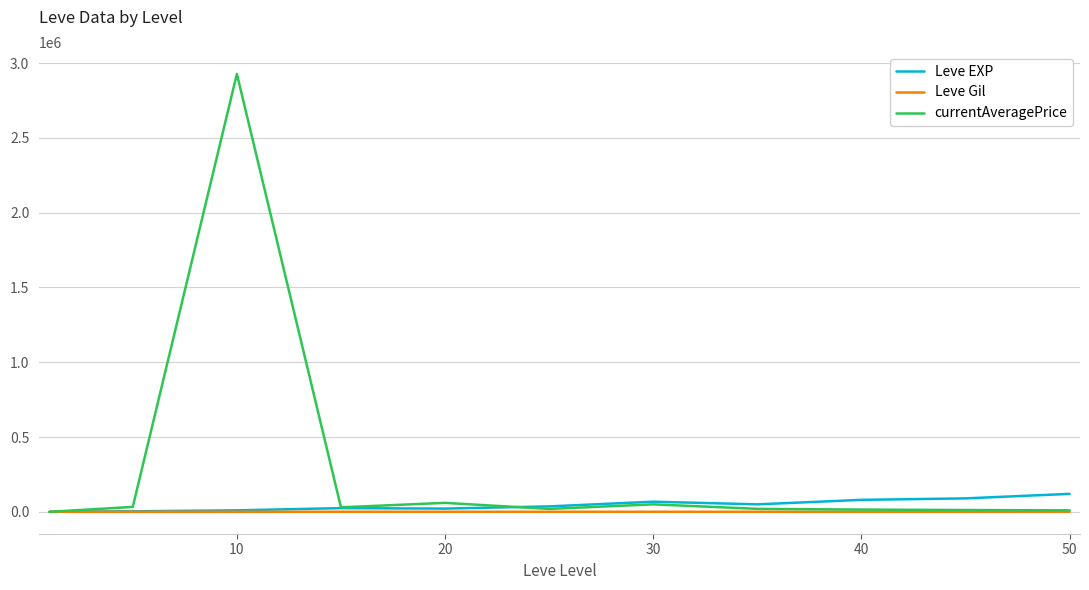

True or false: Leve Gil has more than 0 interior local peaks.

True